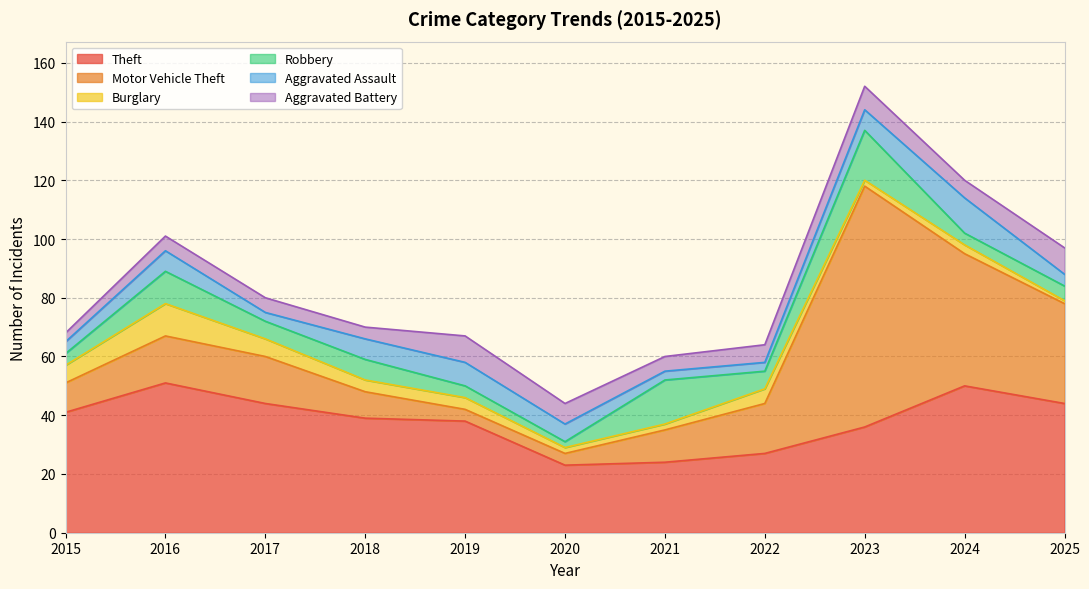

Reading left to right, list all the values displayed in this chart.

Theft: 2015=41	2016=51	2017=44	2018=39	2019=38	2020=23	2021=24	2022=27	2023=36	2024=50	2025=44
Motor Vehicle Theft: 2015=10	2016=16	2017=16	2018=9	2019=4	2020=4	2021=11	2022=17	2023=82	2024=45	2025=34
Burglary: 2015=6	2016=11	2017=6	2018=4	2019=4	2020=2	2021=2	2022=5	2023=2	2024=3	2025=1
Robbery: 2015=4	2016=11	2017=6	2018=7	2019=4	2020=2	2021=15	2022=6	2023=17	2024=4	2025=5
Aggravated Assault: 2015=4	2016=7	2017=3	2018=7	2019=8	2020=6	2021=3	2022=3	2023=7	2024=12	2025=4
Aggravated Battery: 2015=3	2016=5	2017=5	2018=4	2019=9	2020=7	2021=5	2022=6	2023=8	2024=6	2025=9